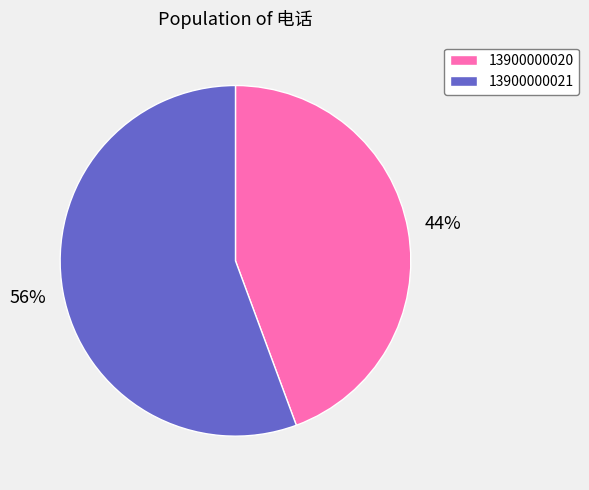

What is the ratio of the value at 13900000021 to the value at 13900000020?

1.3